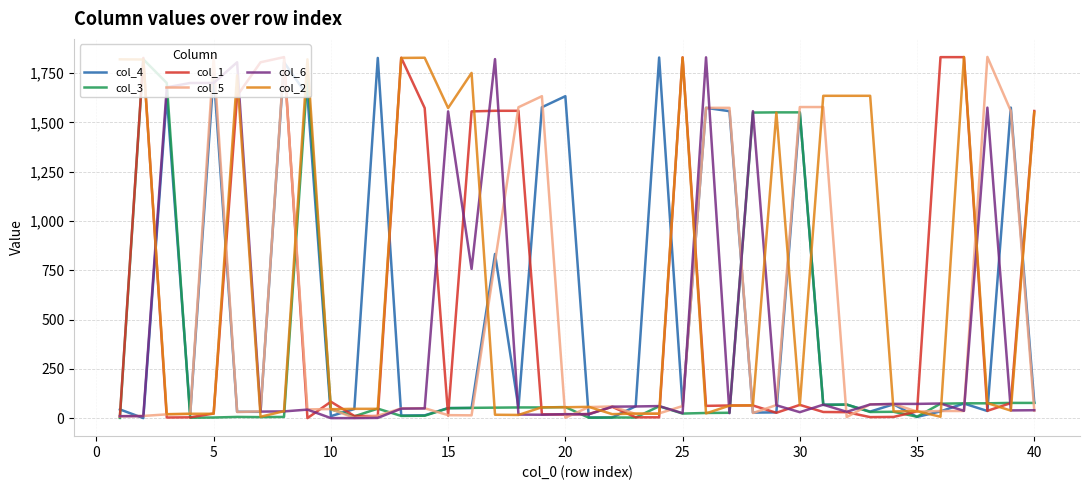

What is the minimum value shown in the chart?

1